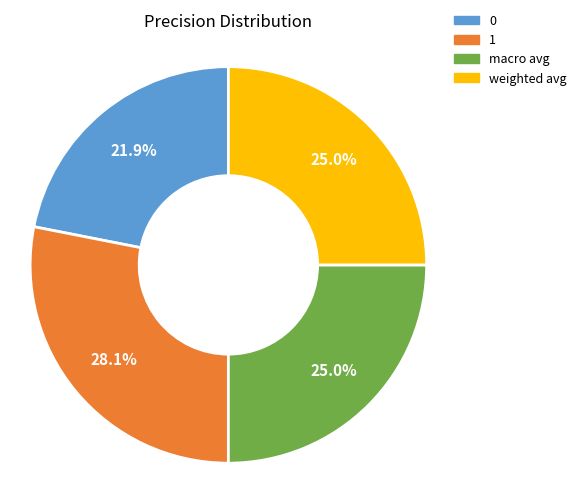

Is it true that weighted avg is 25% of the pie?

True